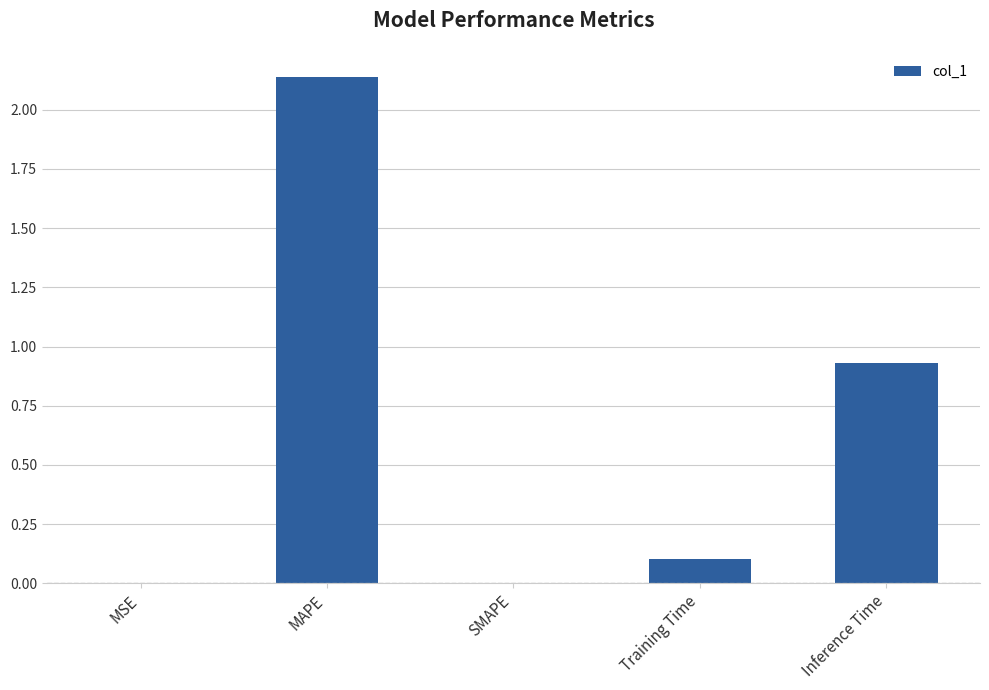

Between MSE and Inference Time, which is larger?

Inference Time